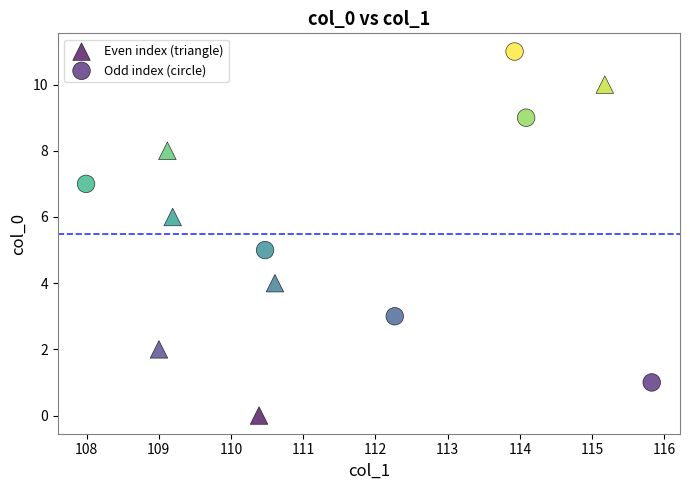

Which series reaches the maximum Y coordinate?

Odd index (circle)